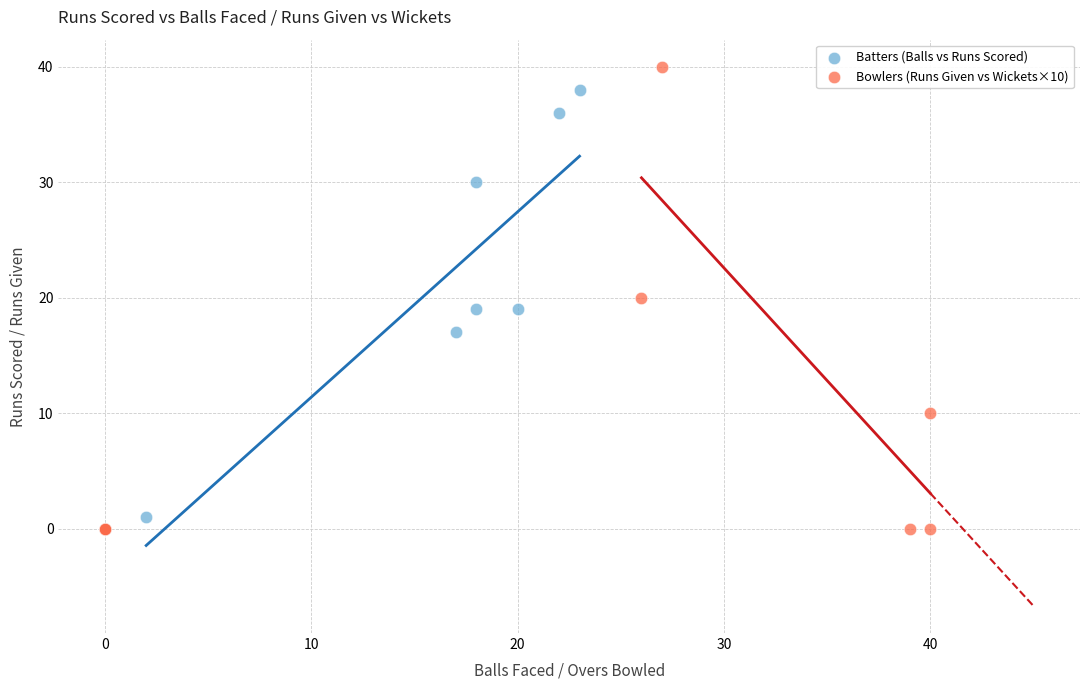

Which series contains the highest Y value?

Bowlers (Runs Given vs Wickets×10)